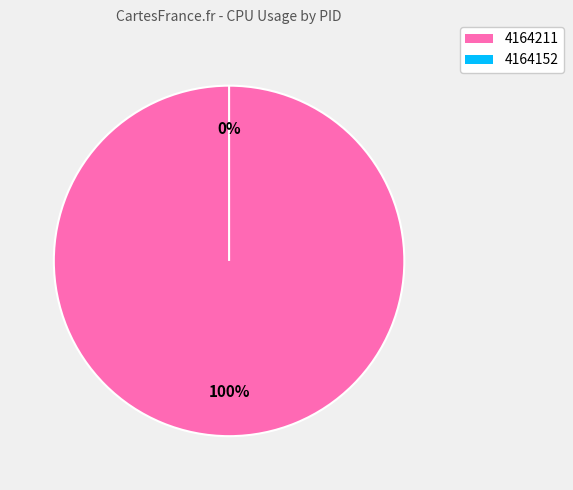

True or false: 4164211 accounts for 99% of the total.

False